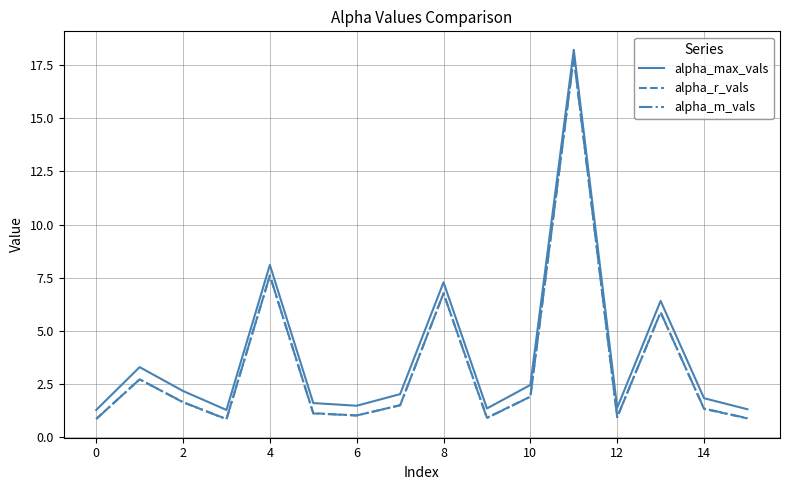

What is the smallest value displayed?

0.8